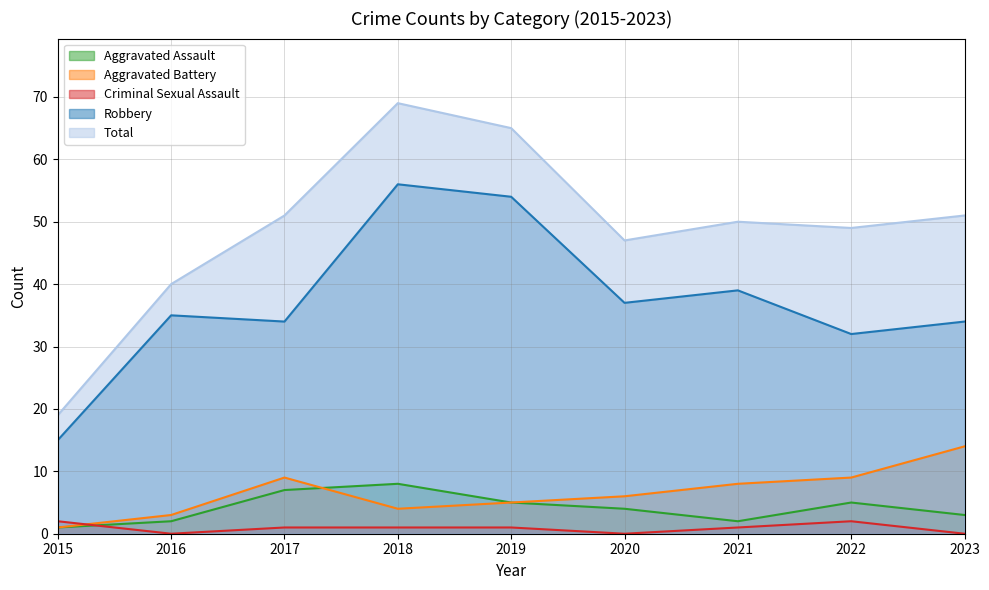

In Aggravated Battery, how many points are higher than both neighbors (excluding endpoints)?

1